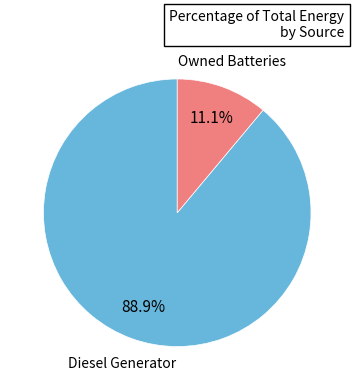

Is there any slice that represents more than half of the pie?

Yes